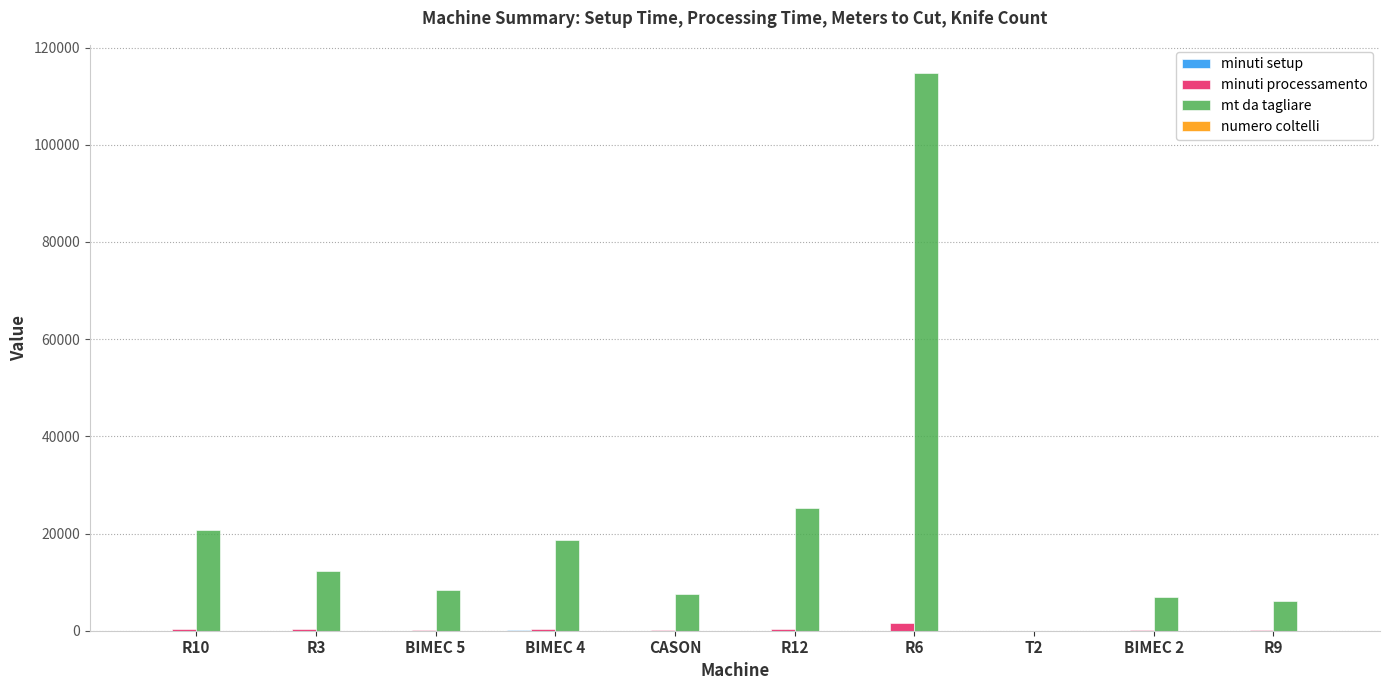

Which series has the largest total across all categories?

mt da tagliare